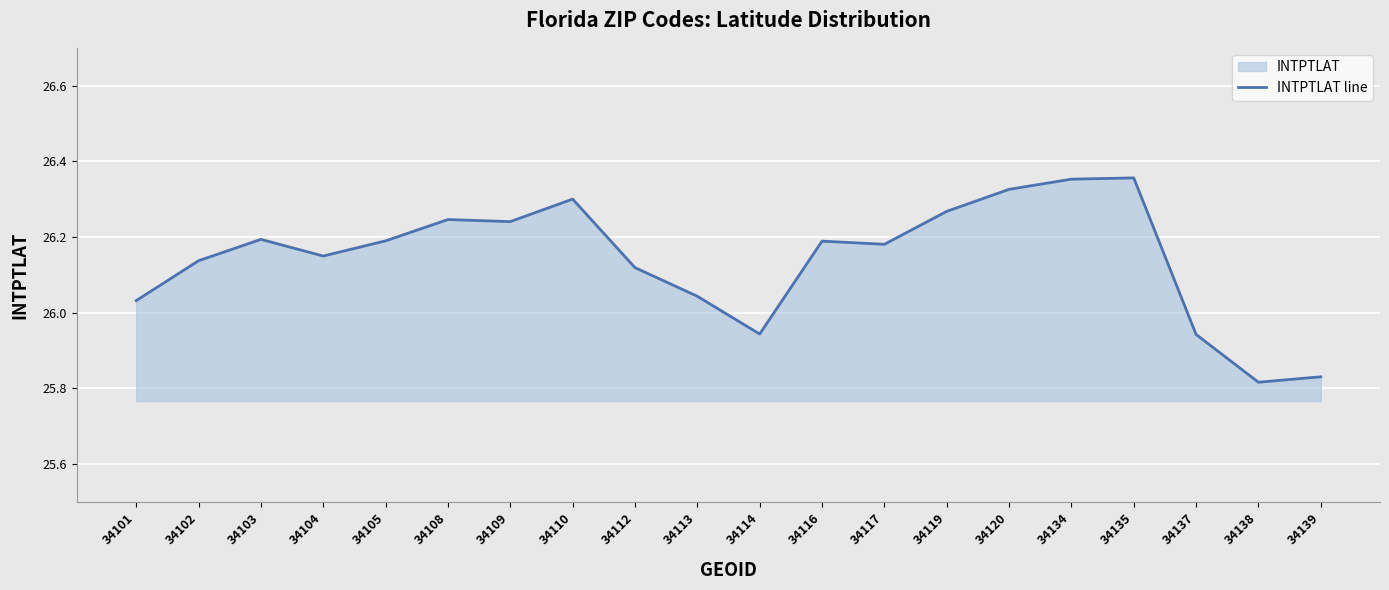

List the labels in order of value, smallest first.

34138, 34139, 34137, 34114, 34101, 34113, 34112, 34102, 34104, 34117, 34116, 34105, 34103, 34109, 34108, 34119, 34110, 34120, 34134, 34135